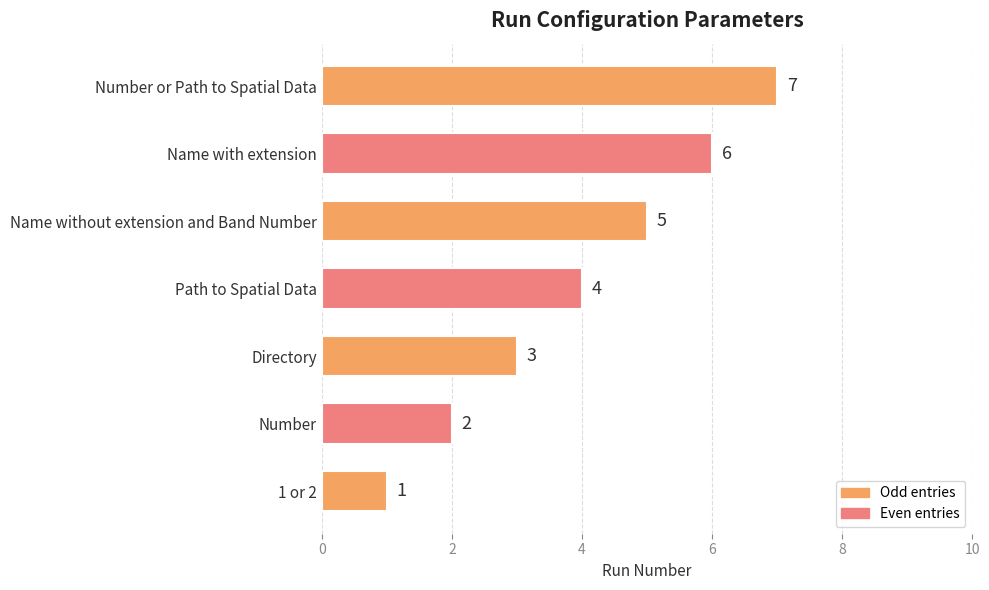

What is the difference between the maximum and minimum values?

6